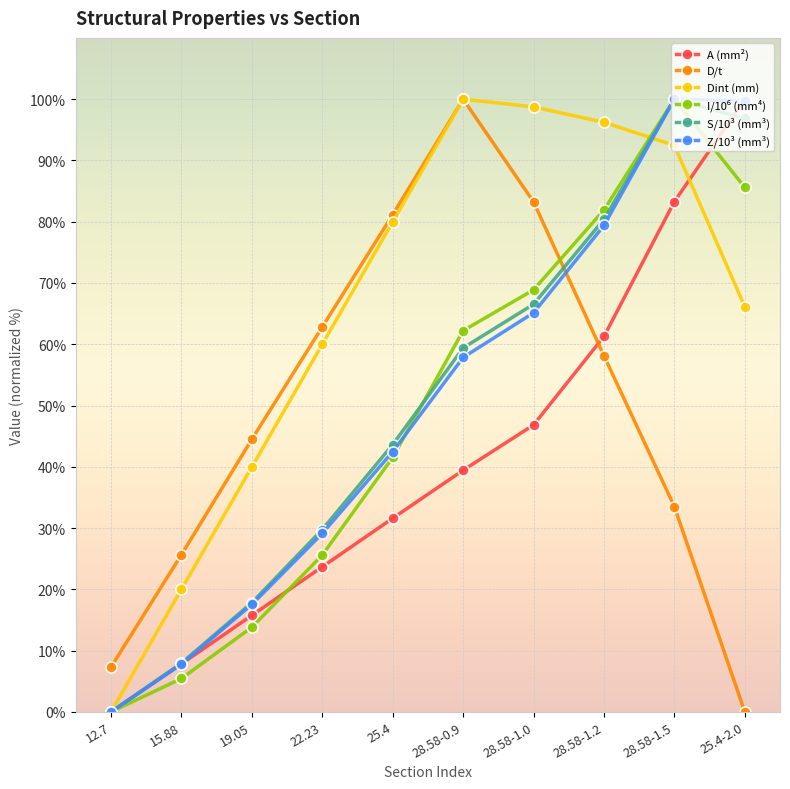

What is the sum of all S/10³ (mm³) values?

502.3